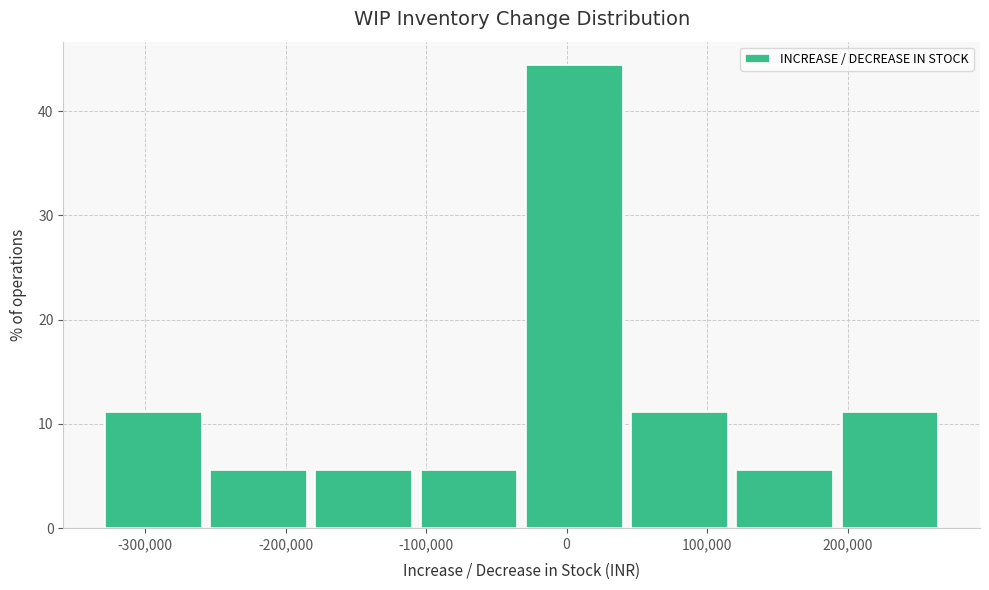

What is the height of the bar covering -30000 to 50000 on the x-axis? Neither the bar edges nor the heights are printed on the chart, so give them approximately, as read against the axes.

44